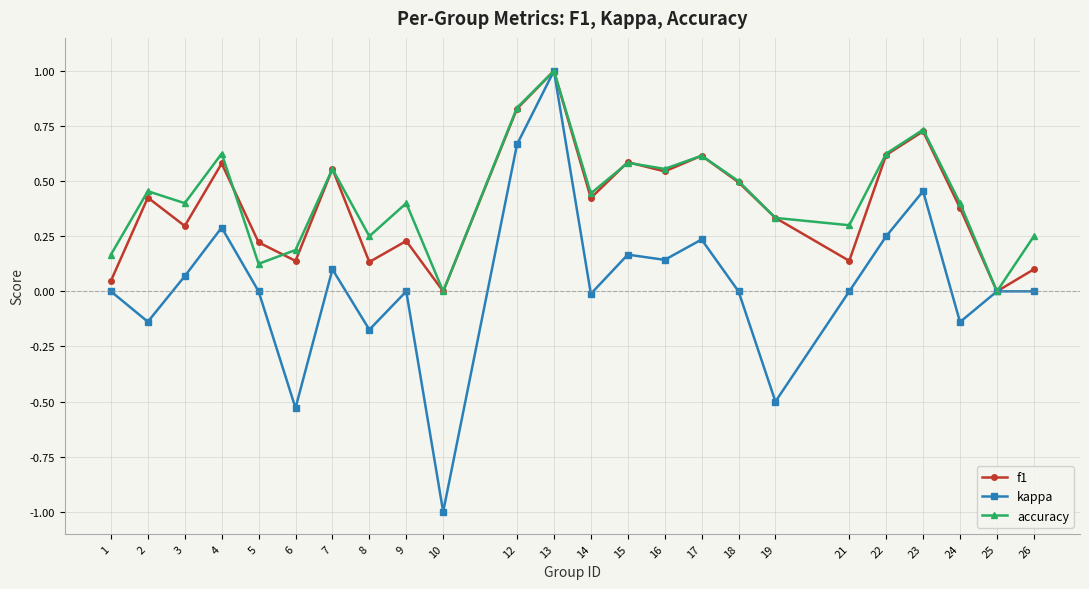

Where is the first local minimum for accuracy?

3